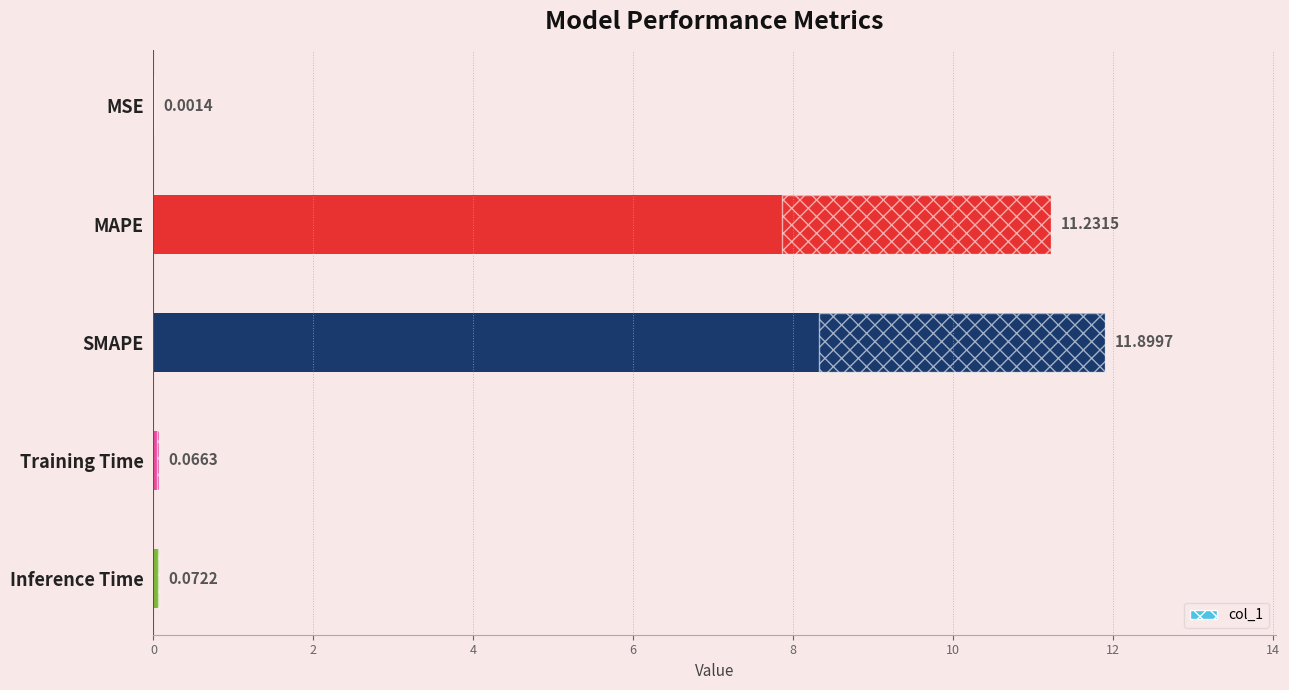

What is the difference between the values at Inference Time and MSE?

0.1